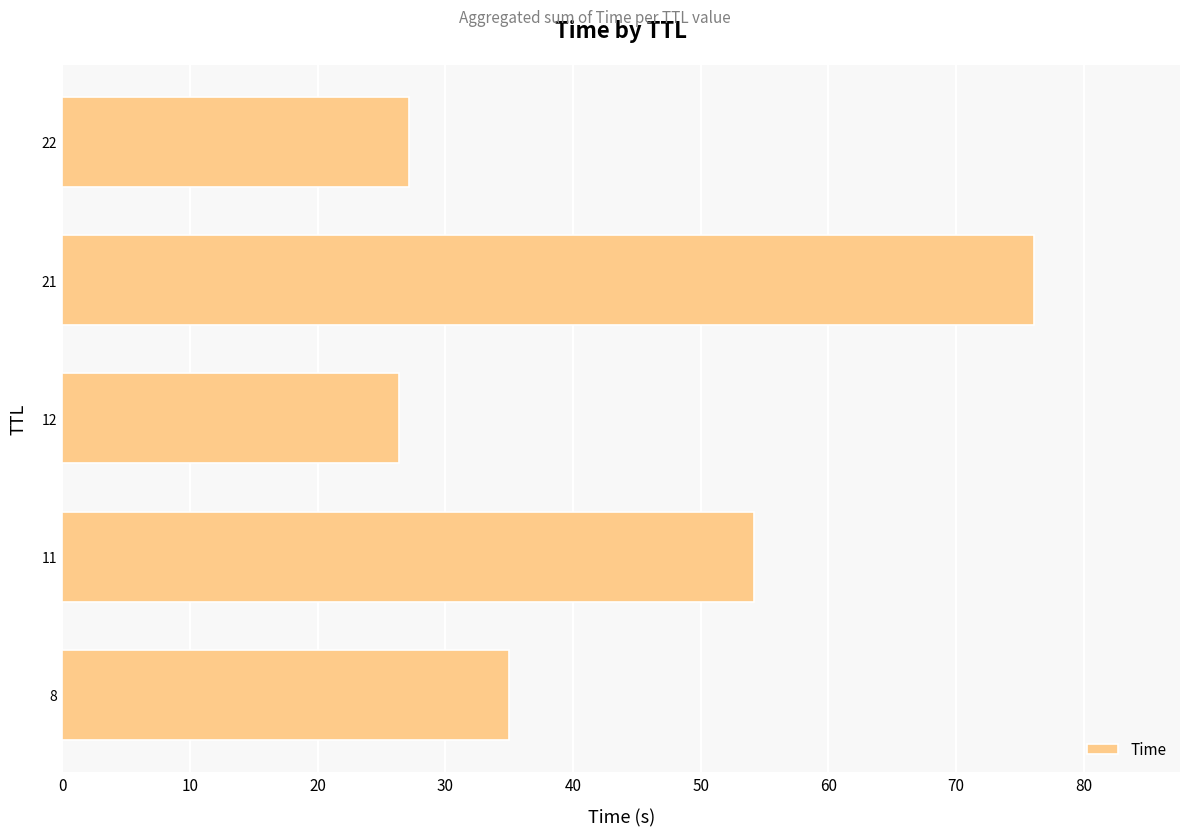

True or false: the data shows 34.4 at 11.

False